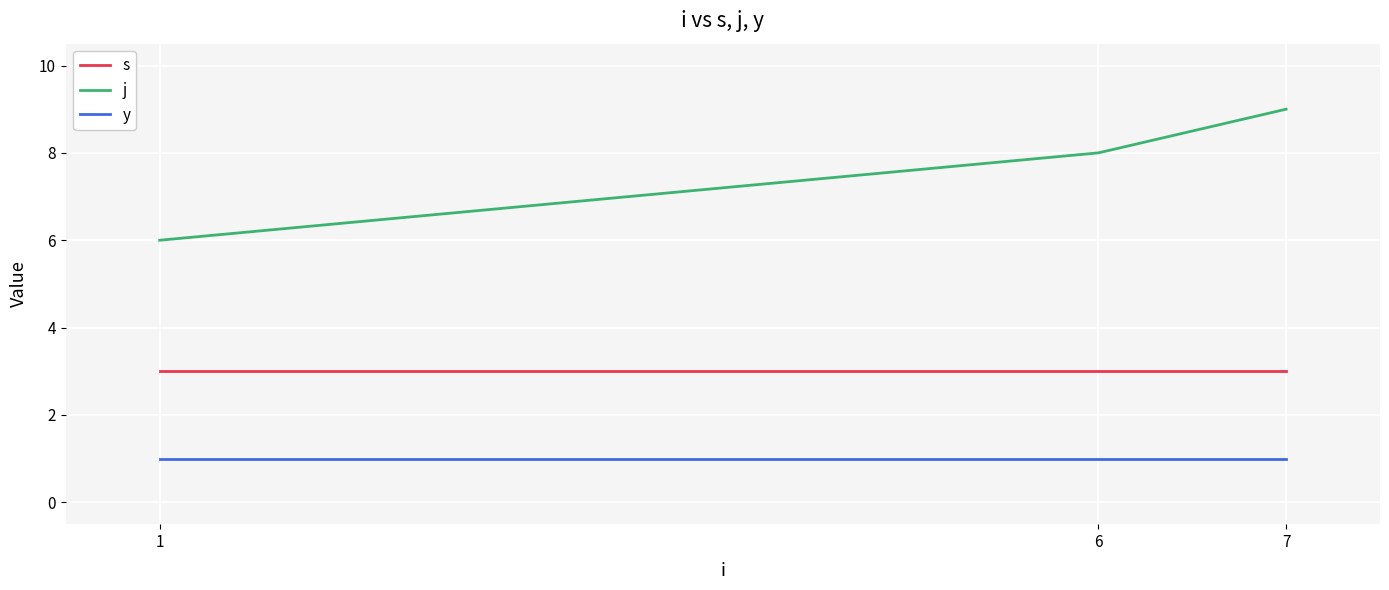

List the series in order of their peak value, highest first.

j, s, y